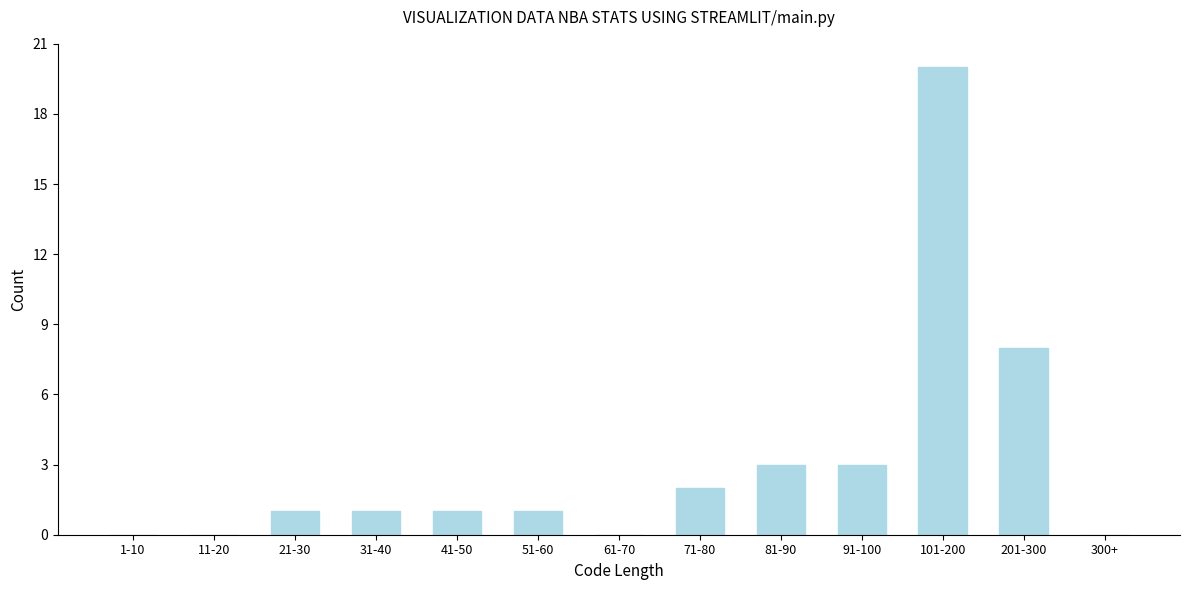

Reading left to right, transcribe all the data shown in this chart.

1-10=0	11-20=0	21-30=1	31-40=1	41-50=1	51-60=1	61-70=0	71-80=2	81-90=3	91-100=3	101-200=20	201-300=8	300+=0